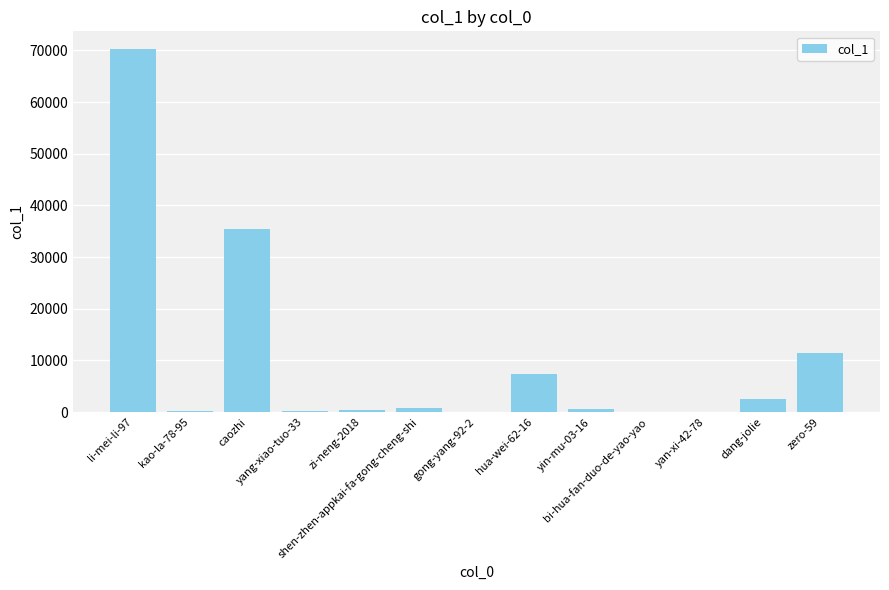

Are the bars horizontal?

No